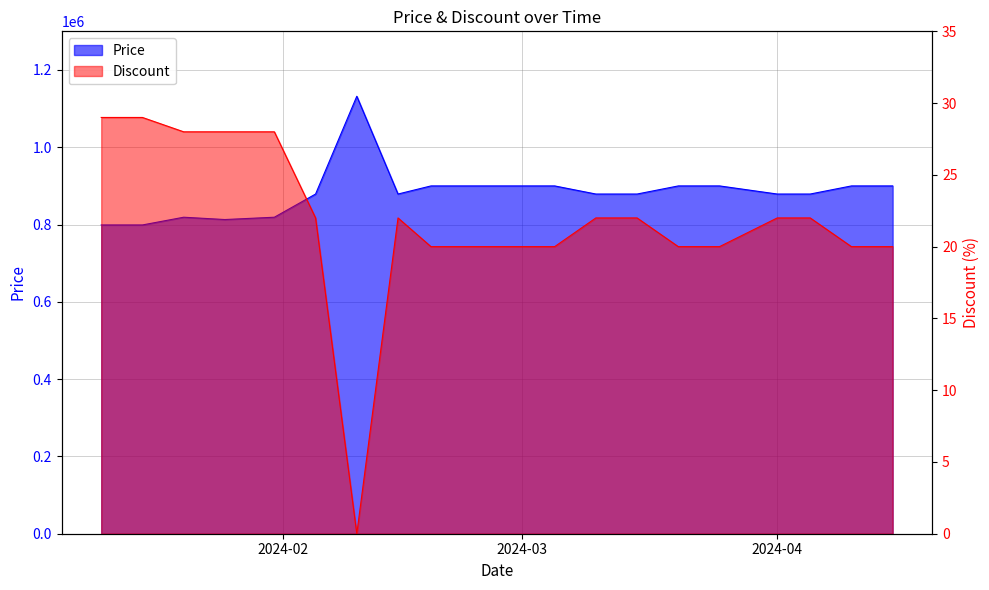

Which series has the largest total across all categories?

Price